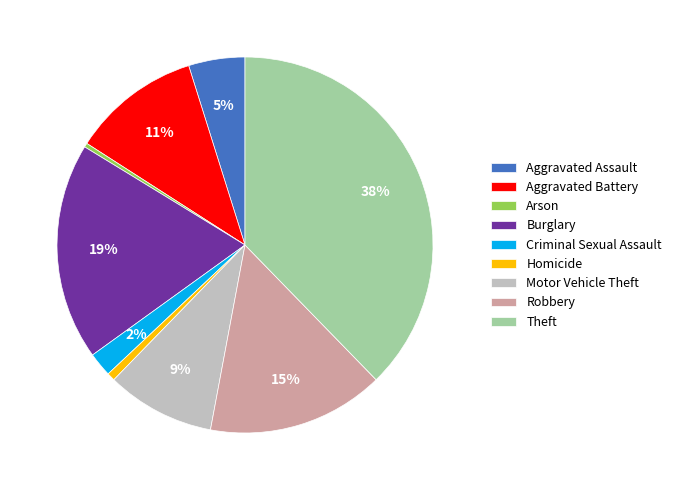

Does Robbery represent more than half of the total?

No